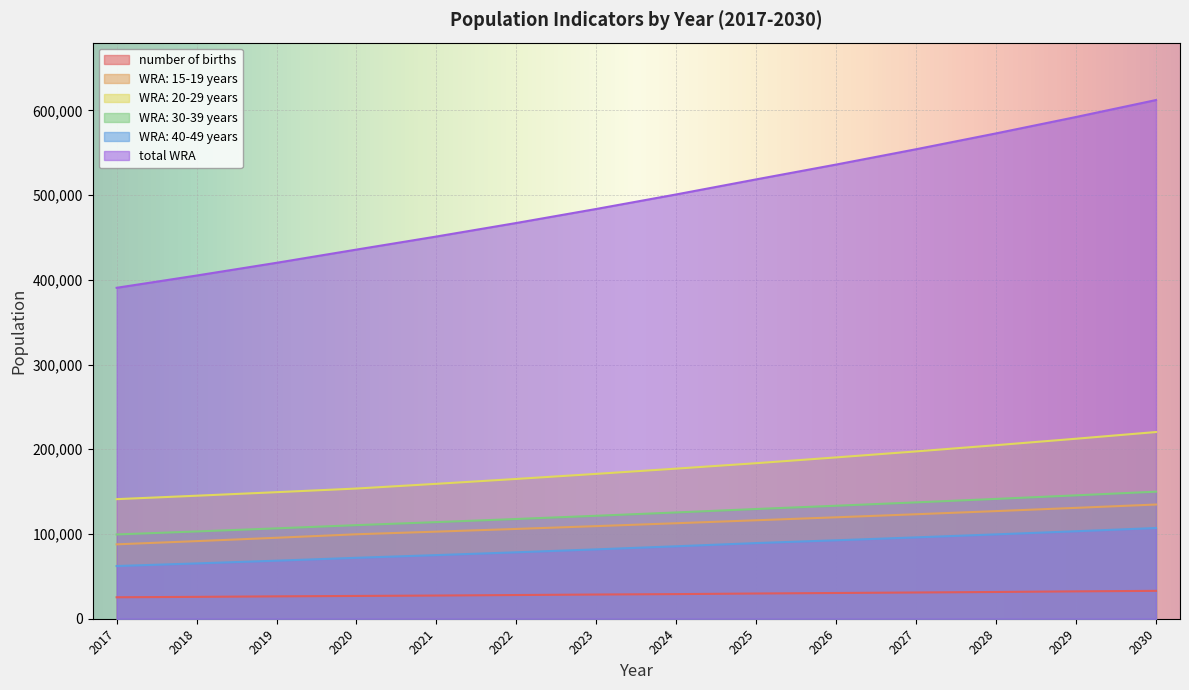

The WRA: 20-29 years series shows 135141.0 at 2029. True or false?

False